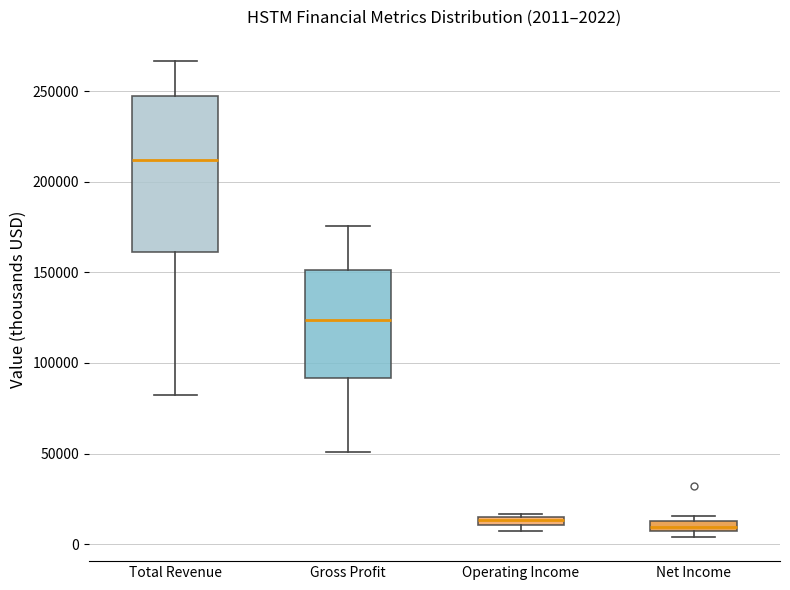

Which box is the tallest, from its lower edge to its upper edge?

Total Revenue